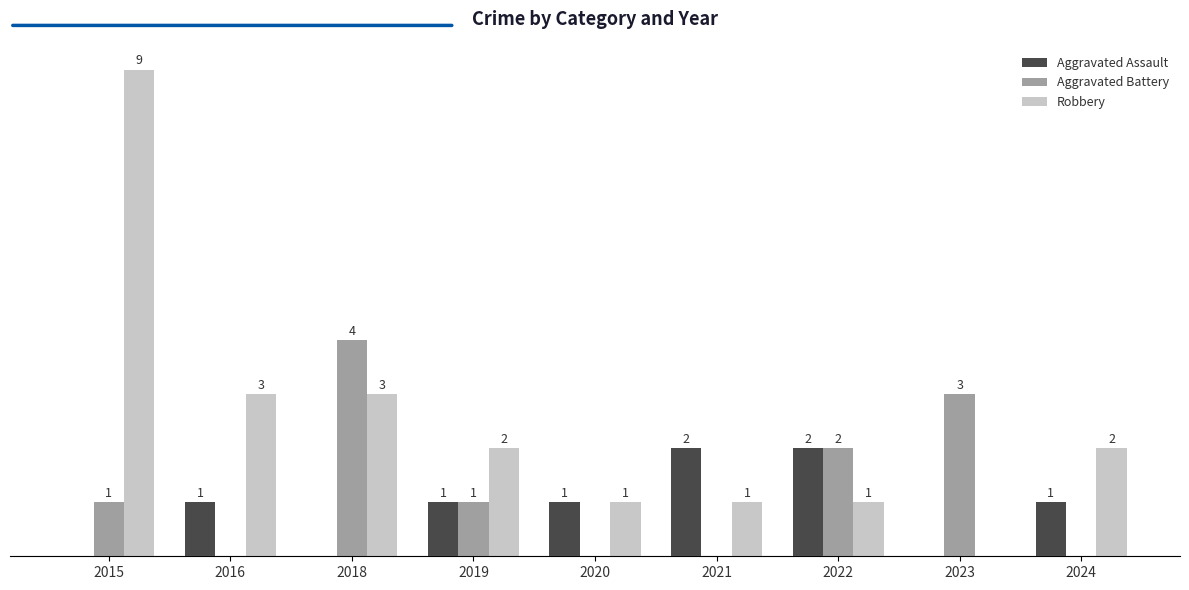

Is the value of Aggravated Assault at 2018 greater than the value of Aggravated Battery at 2019?

No